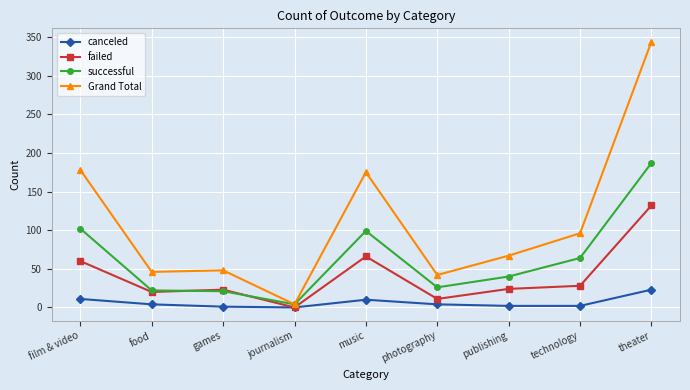

The successful series shows 39 at photography. True or false?

False